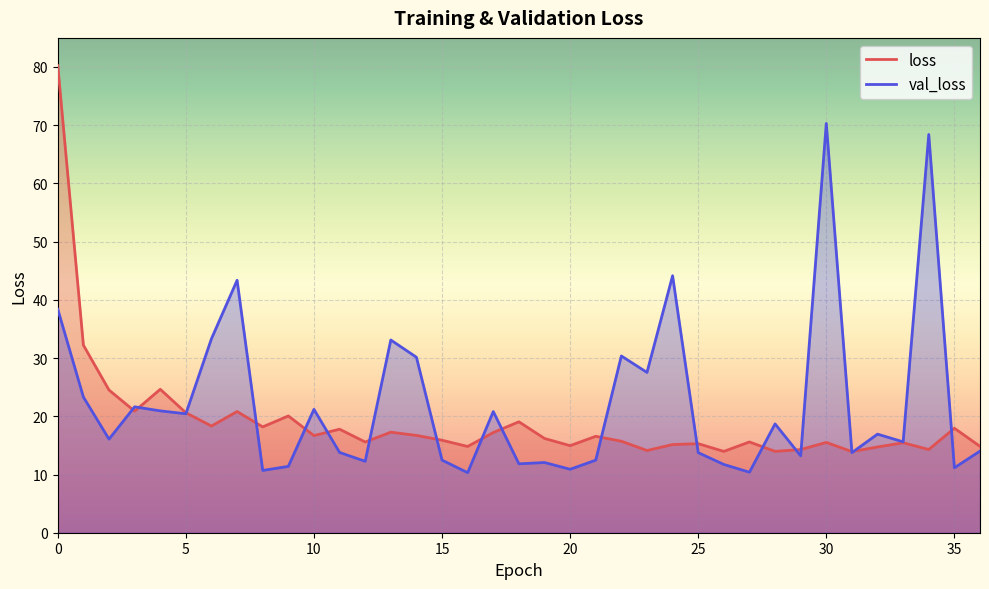

What is the sum of all loss values?

704.0